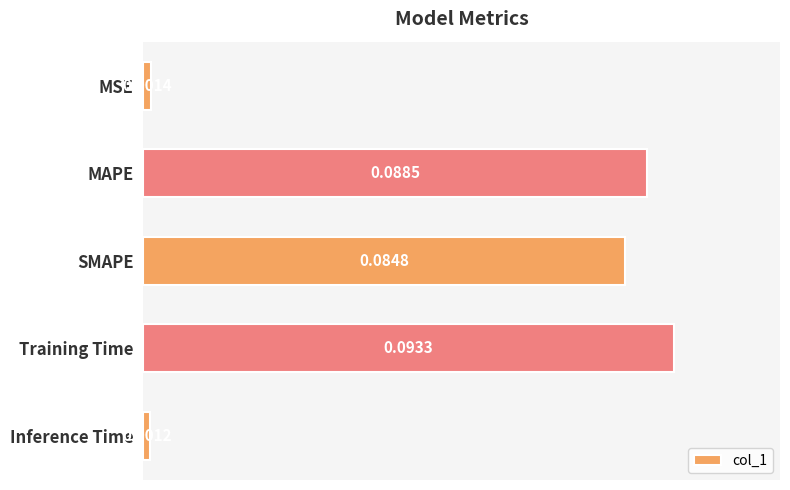

How many bars are there in total?

5